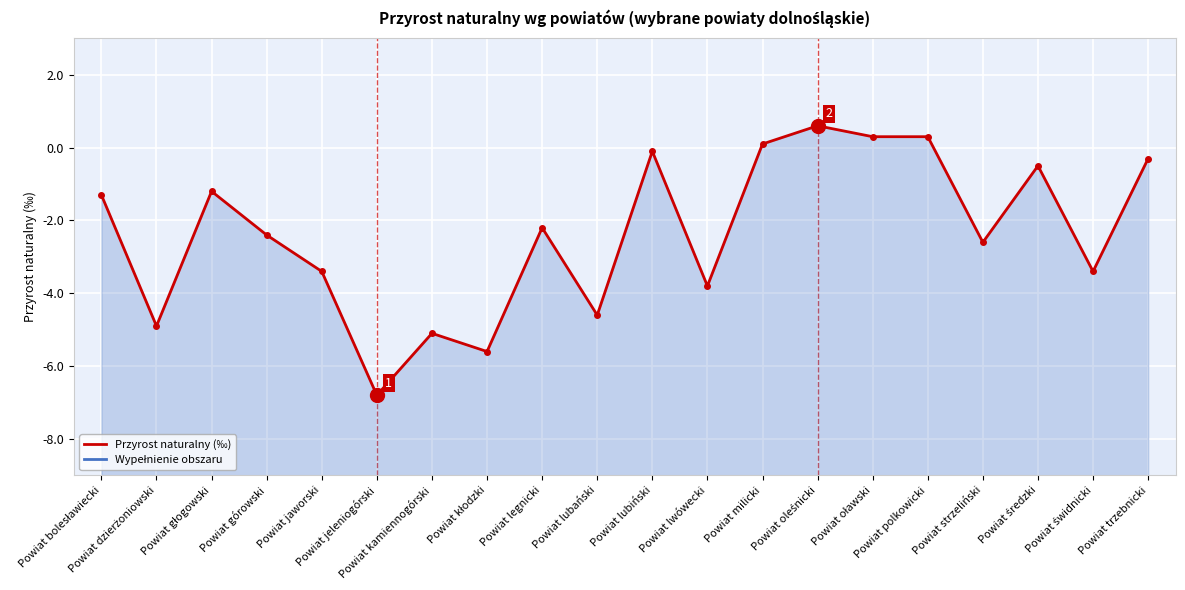

Rank the categories by value from lowest to highest.

Powiat jeleniogórski, Powiat kłodzki, Powiat kamiennogórski, Powiat dzierżoniowski, Powiat lubański, Powiat lwówecki, Powiat jaworski, Powiat świdnicki, Powiat strzeliński, Powiat górowski, Powiat legnicki, Powiat bolesławiecki, Powiat głogowski, Powiat średzki, Powiat trzebnicki, Powiat lubiński, Powiat milicki, Powiat oławski, Powiat polkowicki, Powiat oleśnicki